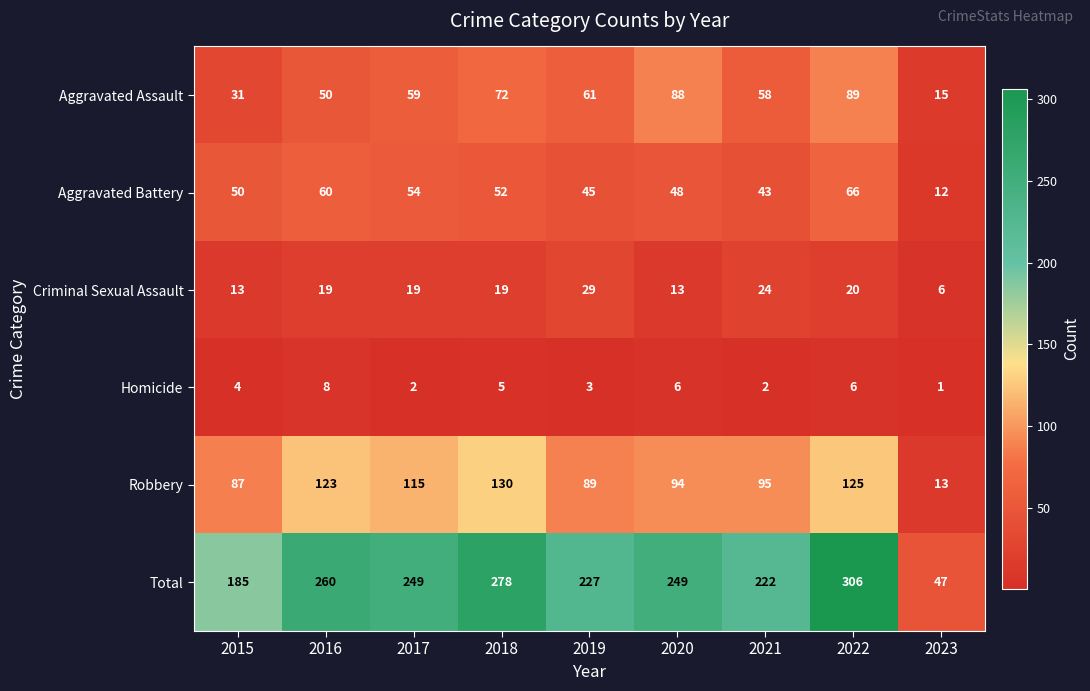

Which series has the largest range (max minus min)?

Total